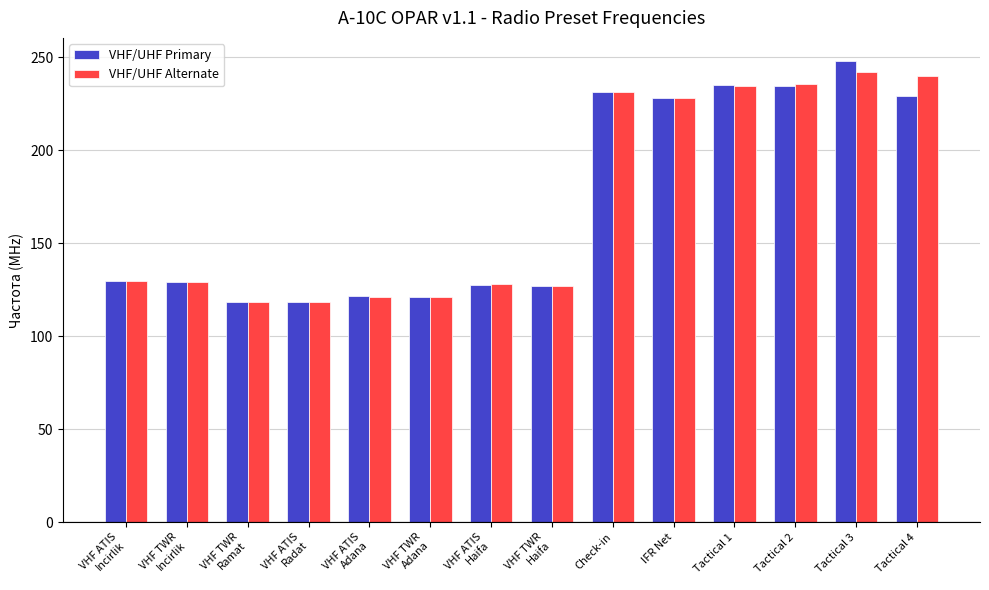

What is the greatest value displayed?

248.0